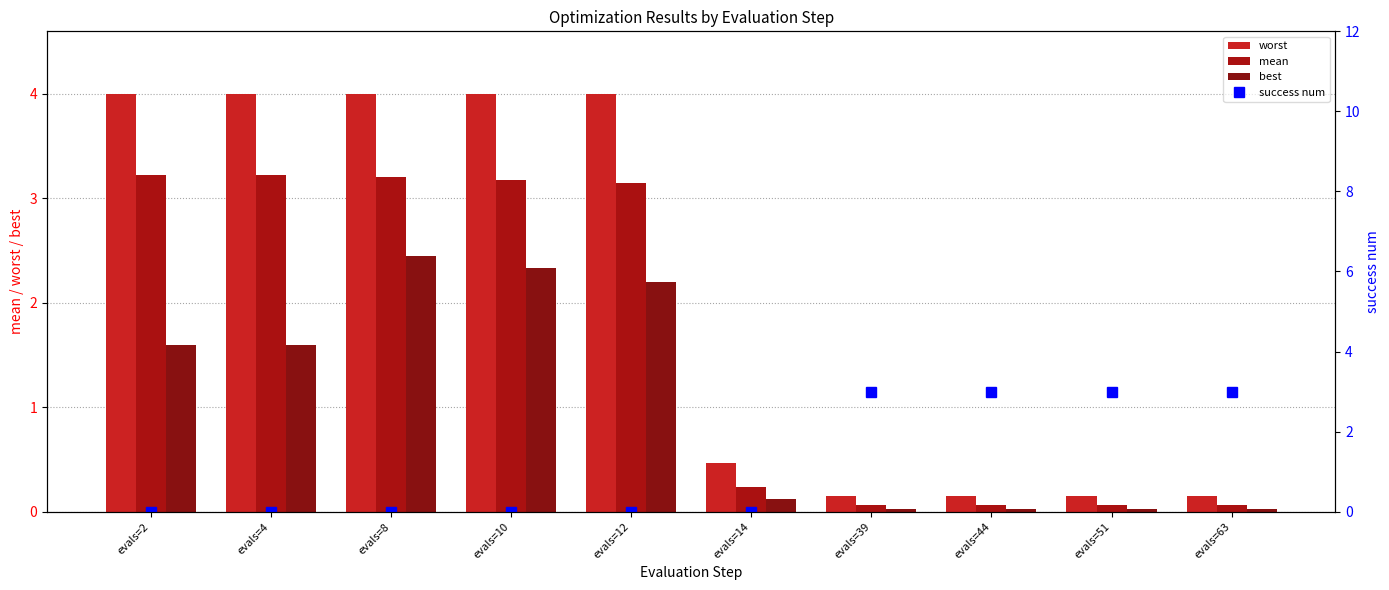

How many values in the mean series exceed 3?

5